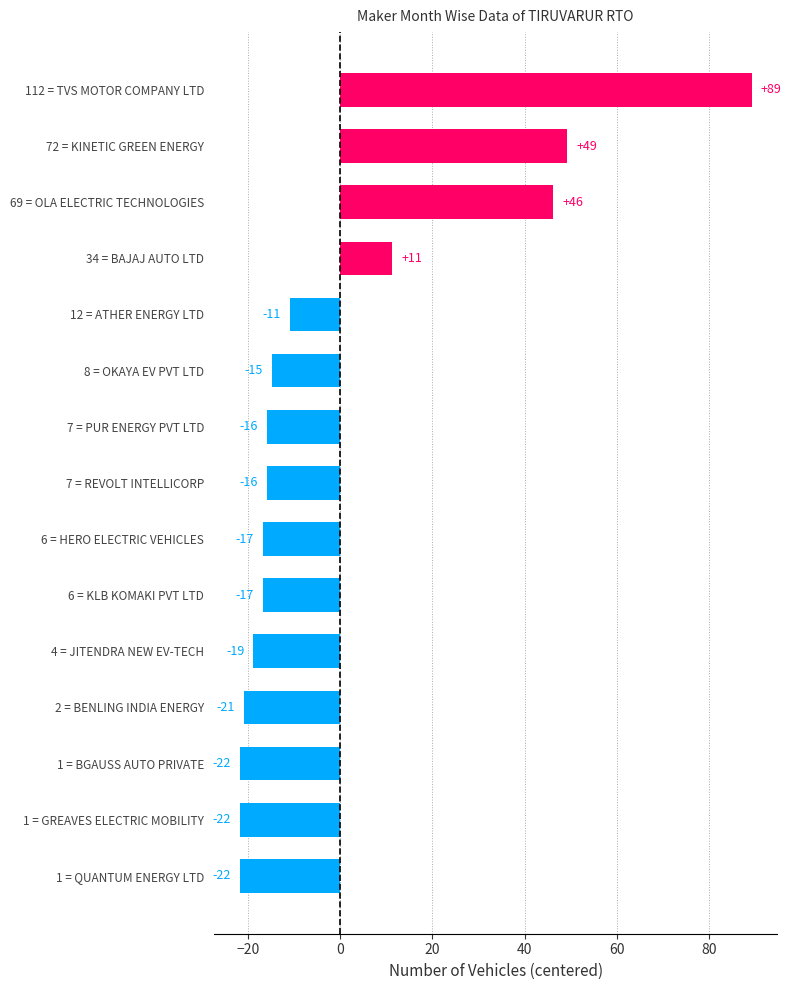

Does the chart contain stacked bars?

No